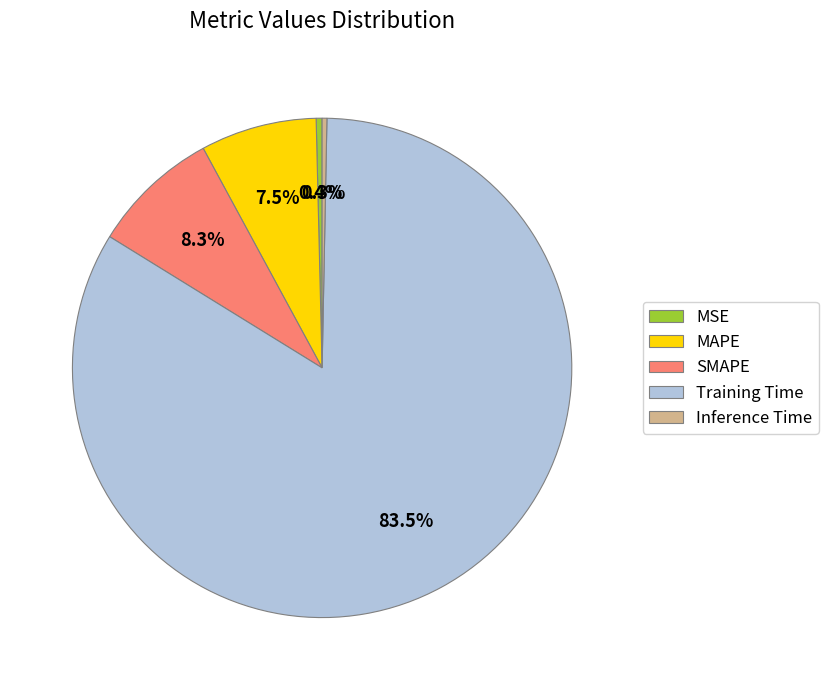

Which has a higher value, SMAPE or Training Time?

Training Time